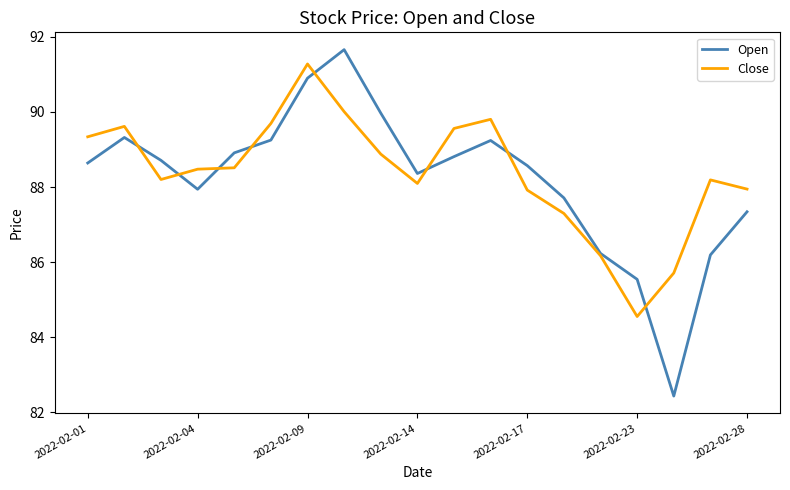

What is the greatest value displayed?

91.7